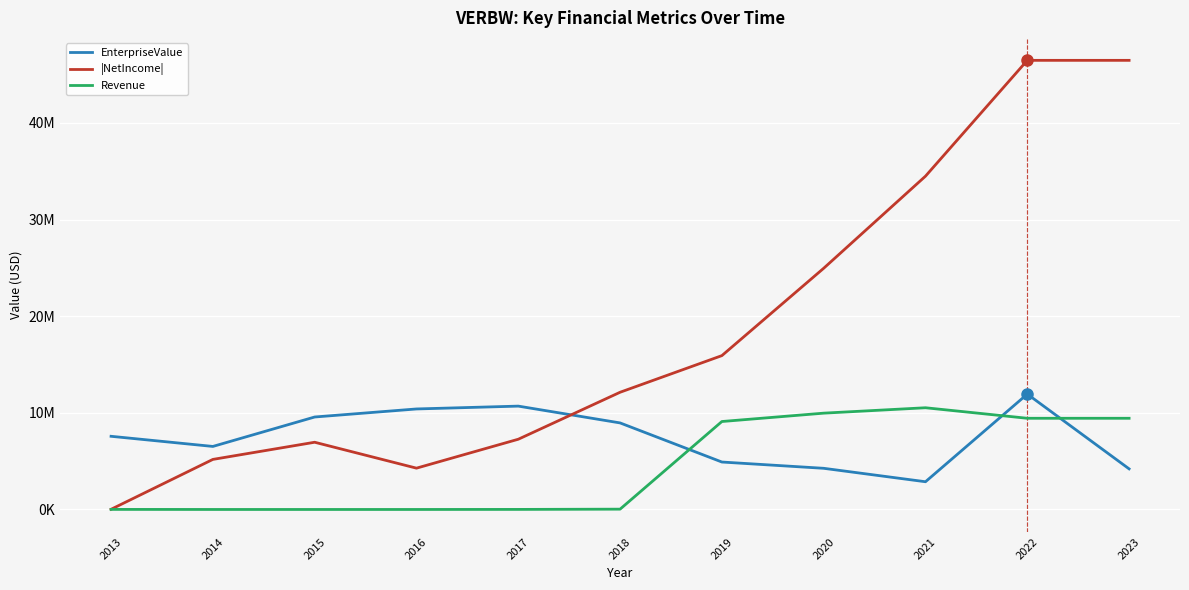

Does the chart display data point markers on the line(s)?

No